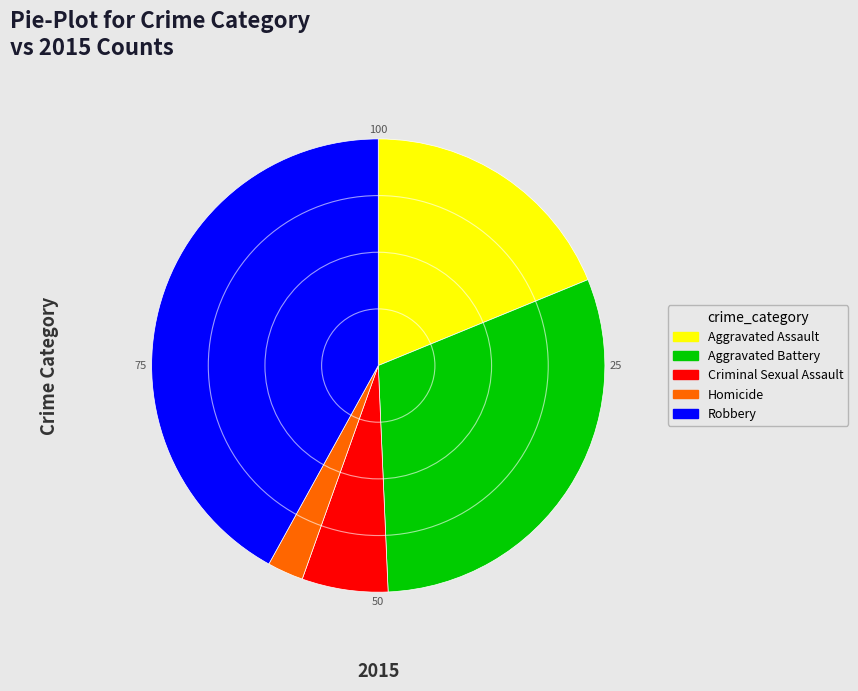

Is it true that Robbery is 34% of the pie?

False